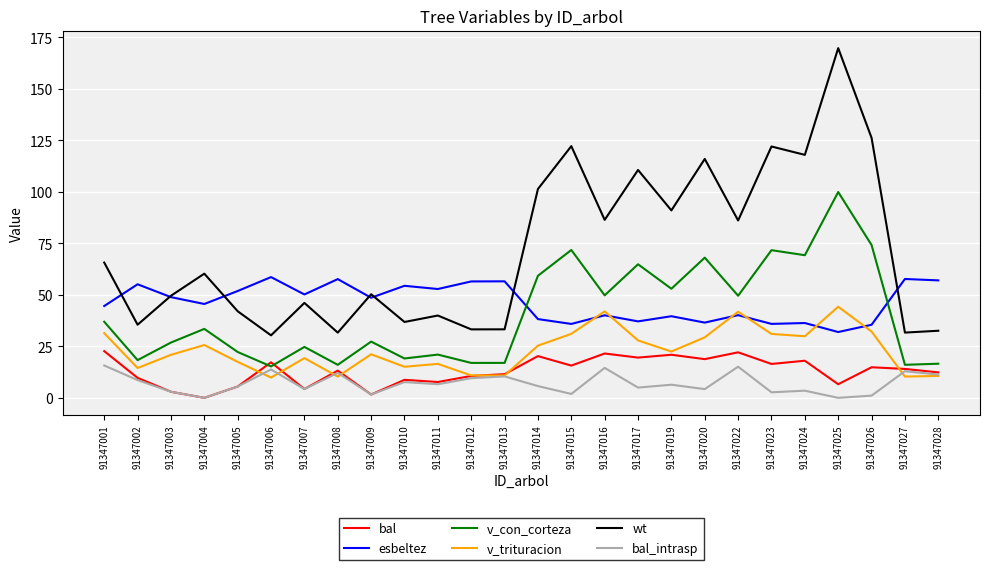

Does the chart have visible grid lines?

Yes